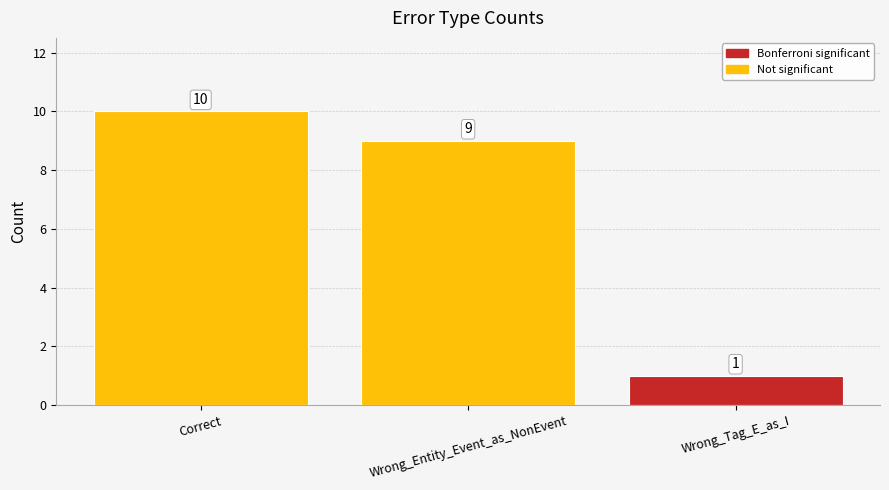

List the labels in order of value, largest first.

Correct, Wrong_Entity_Event_as_NonEvent, Wrong_Tag_E_as_I